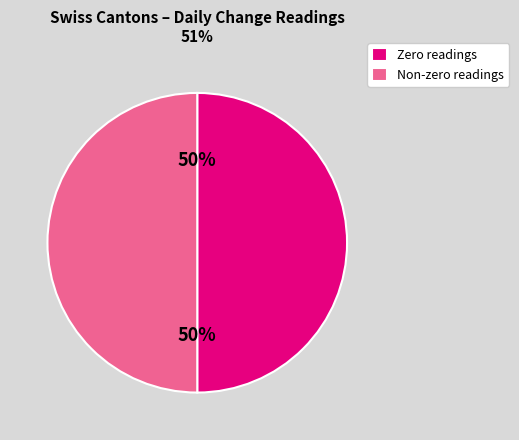

True or false: Zero readings accounts for 35% of the total.

False